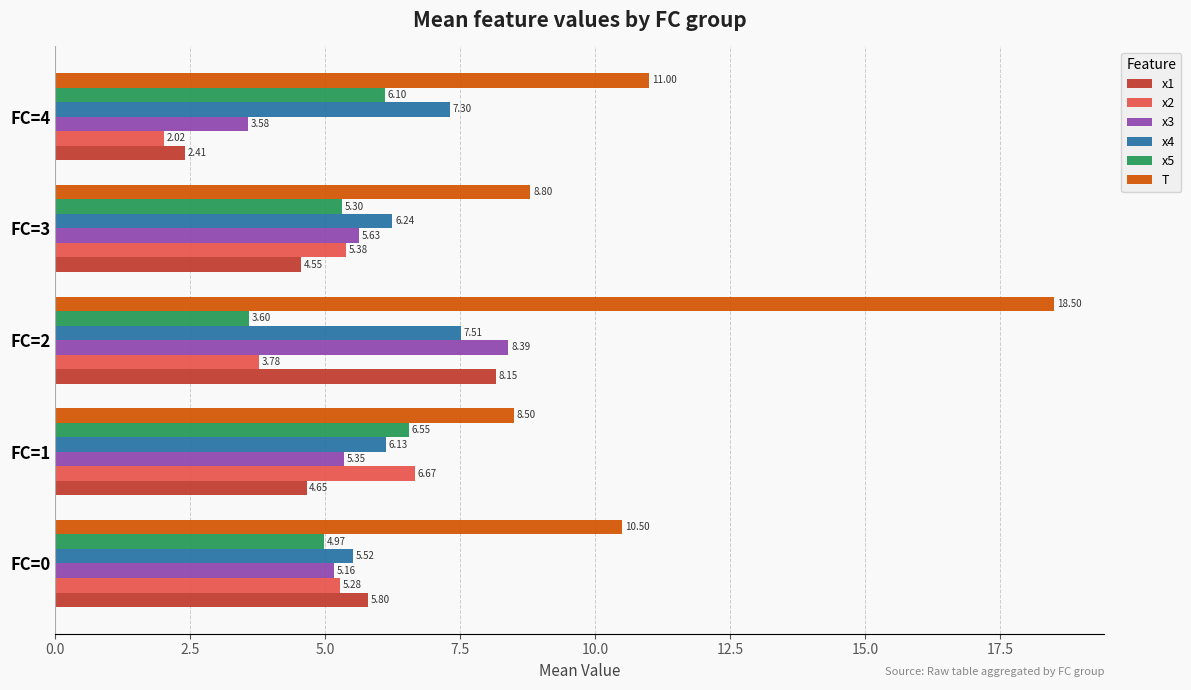

Is the value of x3 at FC=2 greater than the value of x4 at FC=2?

Yes